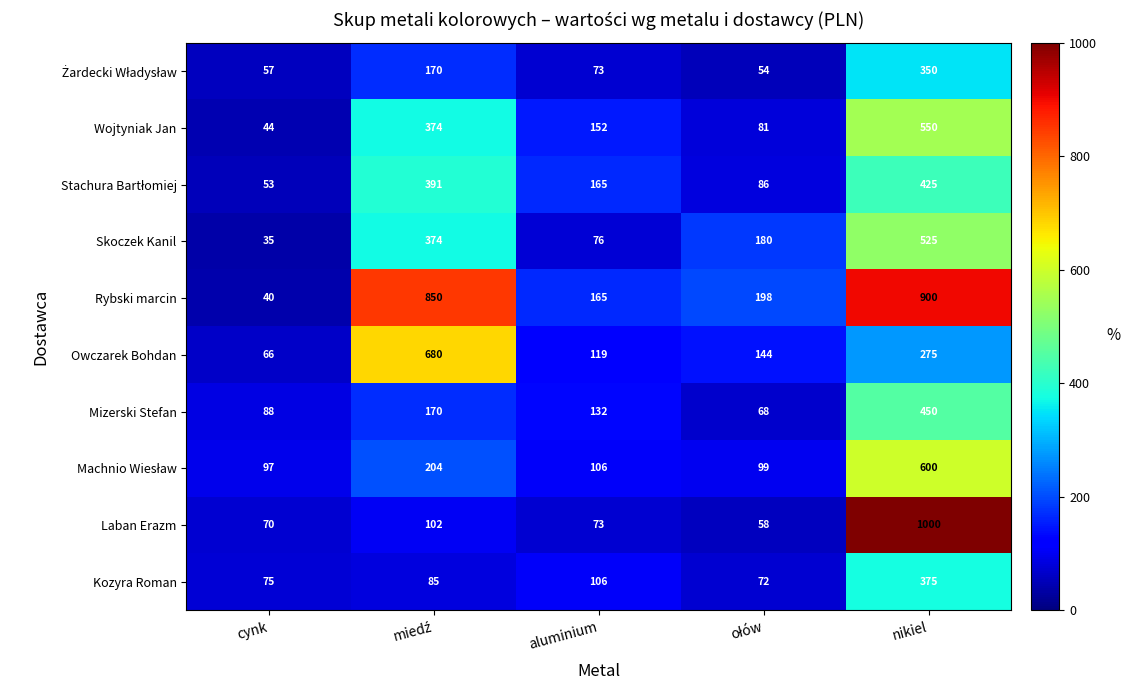

At which category does the chart reach its minimum across all series?

cynk